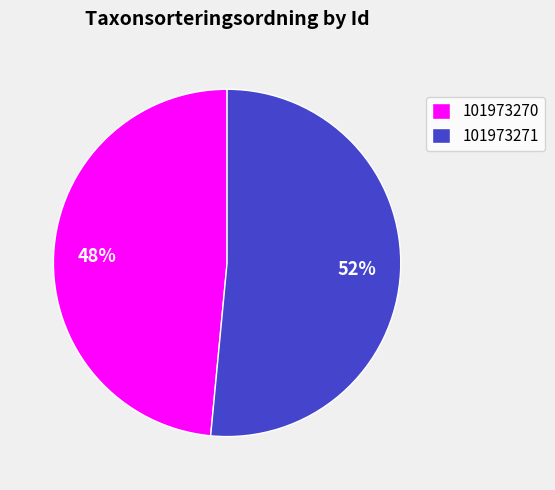

Between 101973271 and 101973270, which is larger?

101973271